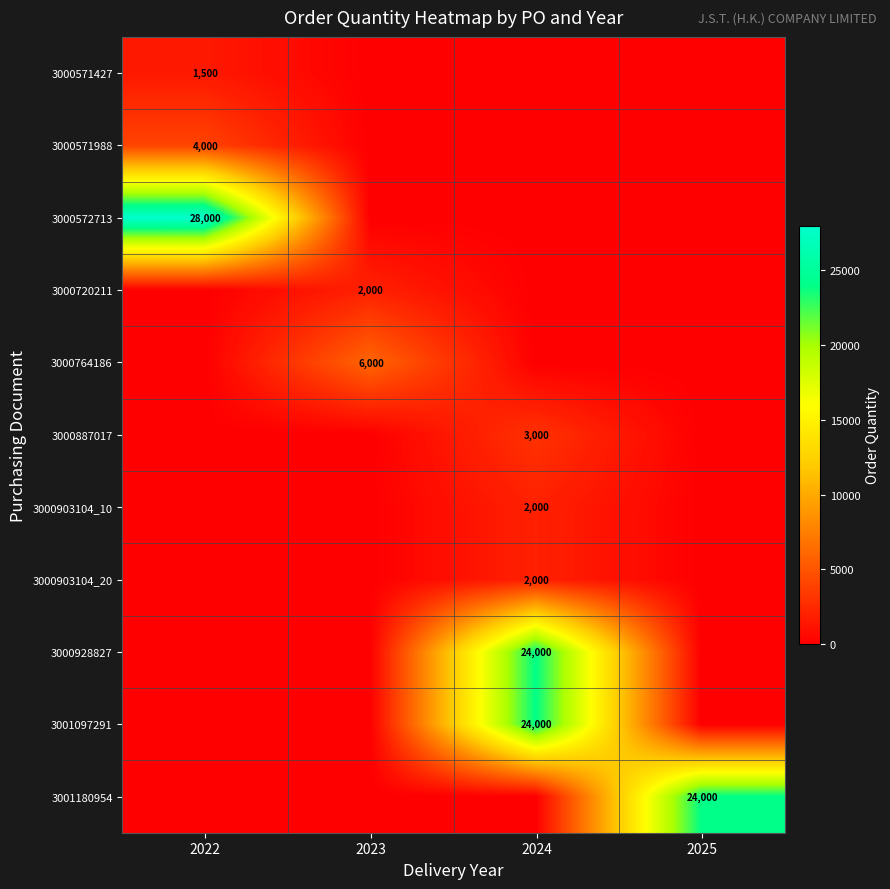

Is it true that 3000903104_20 equals 2000 at 2024?

True